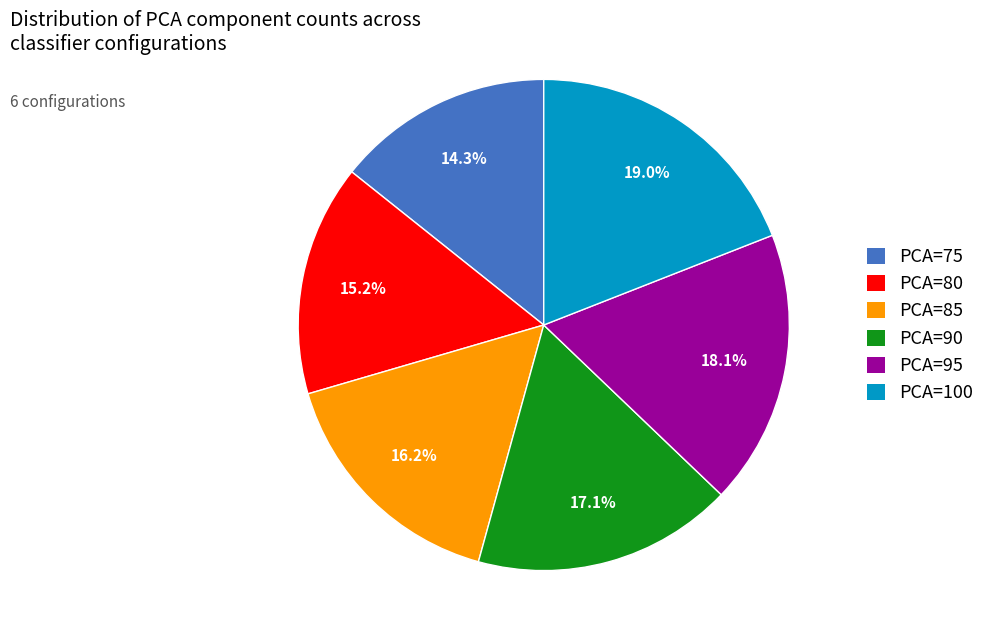

Approximately how many times larger is the value at PCA=90 compared to PCA=80?

1.1